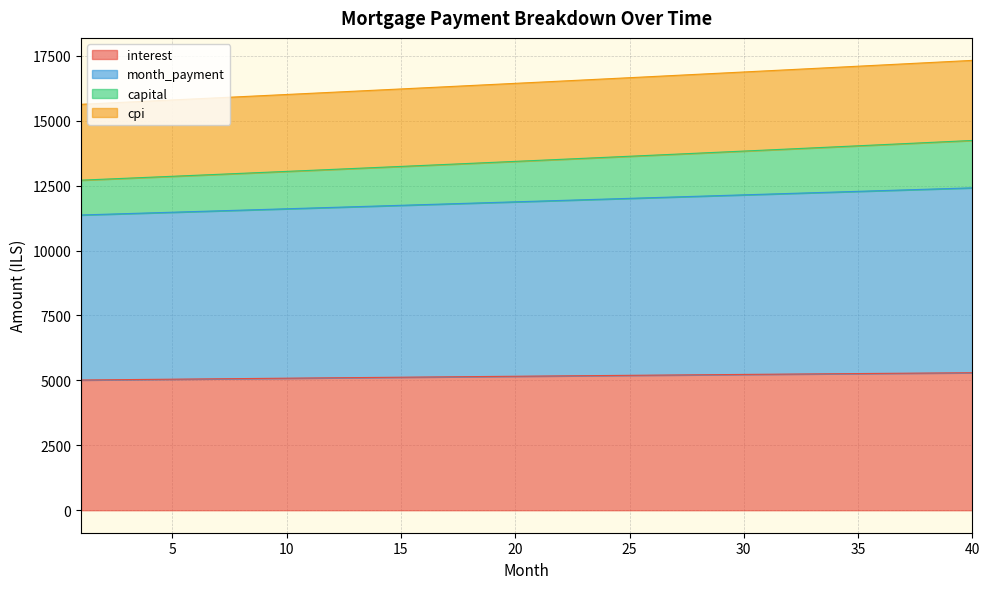

Which category has the lowest value across all series?

1